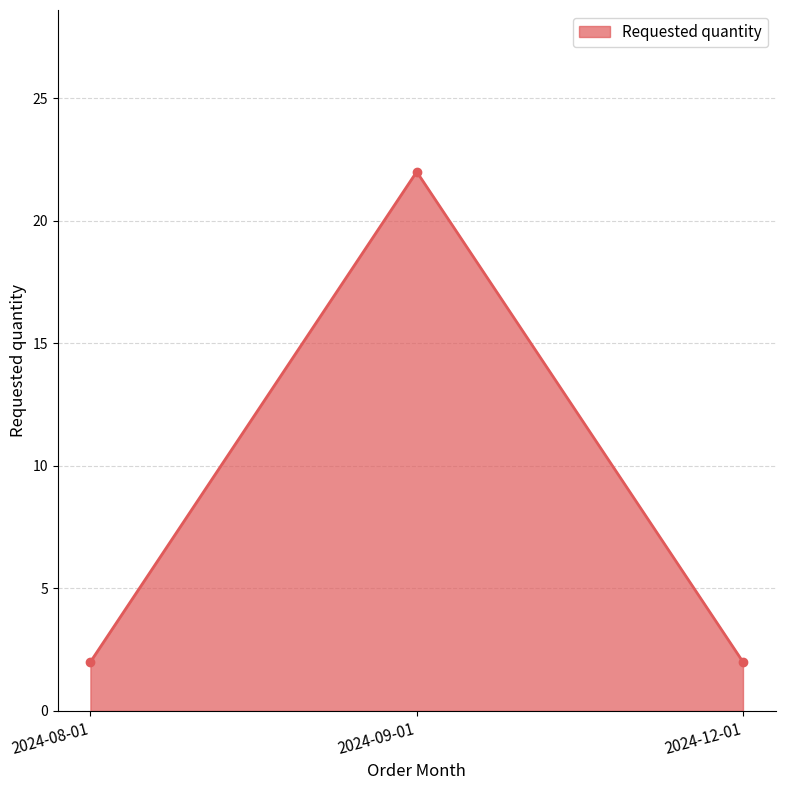

What is the difference between the maximum and second lowest values?

20